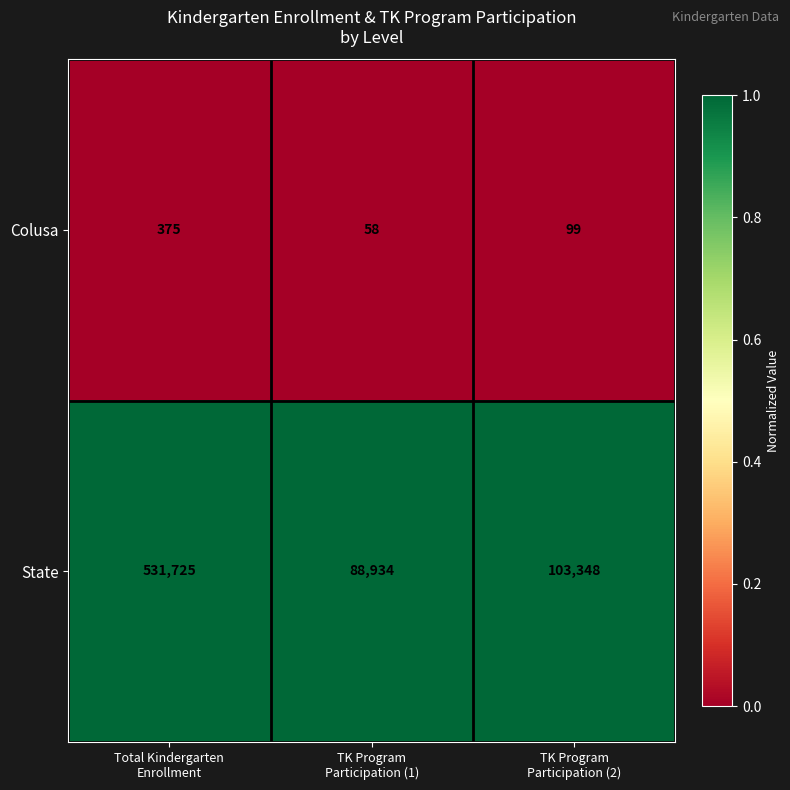

What is the maximum value for State?

531725